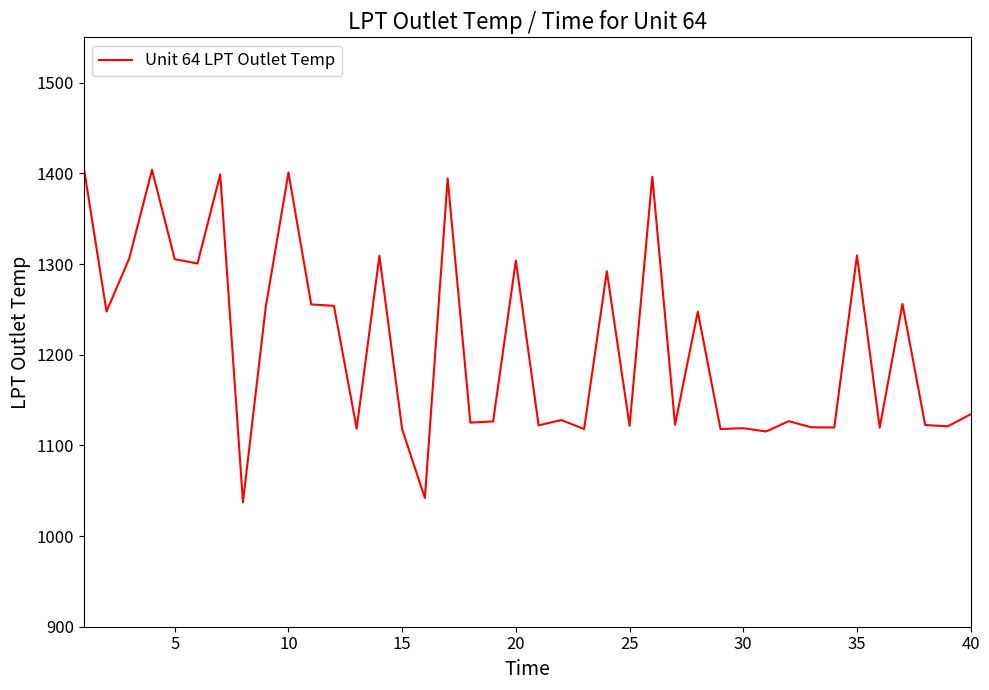

What is the difference between the maximum and minimum values?

369.3